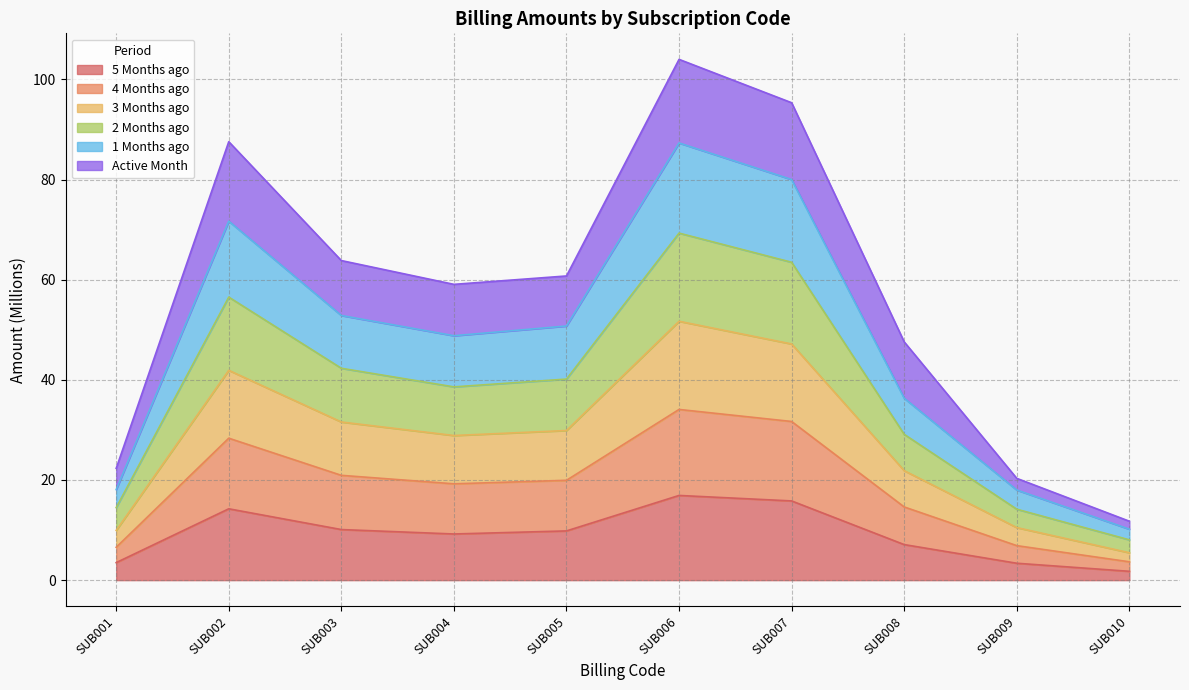

What is the total value across all series at SUB009?

20.3